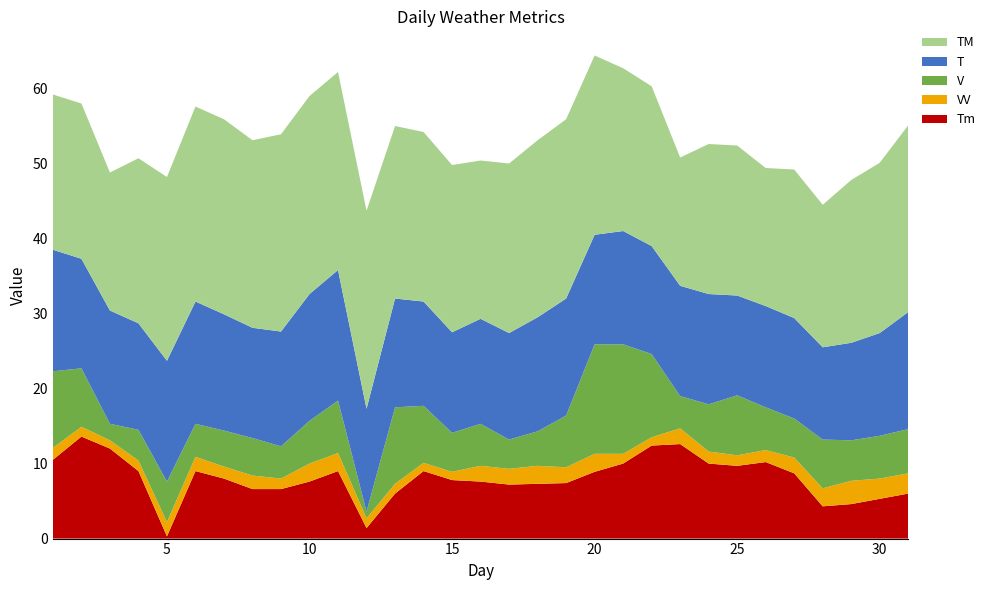

Reading left to right, transcribe all the data shown in this chart.

Tm: 1=10.5	2=13.6	3=12.0	4=9.0	5=0.3	6=9.0	7=8.0	8=6.6	9=6.6	10=7.6	11=9.0	12=1.4	13=6.0	14=9.0	15=7.8	16=7.6	17=7.2	18=7.3	19=7.4	20=8.9	21=10.0	22=12.4	23=12.6	24=10.0	25=9.7	26=10.2	27=8.7	28=4.3	29=4.6	30=5.3	31=6.0
VV: 1=1.6	2=1.3	3=1.1	4=1.4	5=1.9	6=1.9	7=1.6	8=1.8	9=1.4	10=2.4	11=2.4	12=1.3	13=1.3	14=1.1	15=1.1	16=2.1	17=2.1	18=2.4	19=2.1	20=2.4	21=1.3	22=1.1	23=2.1	24=1.6	25=1.4	26=1.6	27=2.1	28=2.4	29=3.1	30=2.7	31=2.7
V: 1=10.2	2=7.8	3=2.2	4=4.1	5=5.4	6=4.4	7=4.8	8=5.0	9=4.3	10=5.7	11=7.0	12=0.9	13=10.2	14=7.6	15=5.2	16=5.6	17=3.9	18=4.6	19=6.9	20=14.6	21=14.6	22=11.1	23=4.3	24=6.3	25=8.0	26=5.7	27=5.2	28=6.5	29=5.4	30=5.7	31=5.9
T: 1=16.2	2=14.6	3=15.1	4=14.2	5=16.1	6=16.3	7=15.5	8=14.7	9=15.3	10=16.9	11=17.4	12=13.7	13=14.5	14=13.9	15=13.4	16=14.0	17=14.2	18=15.2	19=15.6	20=14.6	21=15.1	22=14.4	23=14.7	24=14.7	25=13.3	26=13.5	27=13.4	28=12.3	29=13.0	30=13.7	31=15.6
TM: 1=20.7	2=20.7	3=18.4	4=22.0	5=24.5	6=26.0	7=26.0	8=25.0	9=26.3	10=26.4	11=26.4	12=26.4	13=23.0	14=22.6	15=22.3	16=21.1	17=22.6	18=23.6	19=23.9	20=23.9	21=21.7	22=21.3	23=17.1	24=20.0	25=20.0	26=18.4	27=19.8	28=19.0	29=21.7	30=22.7	31=24.9